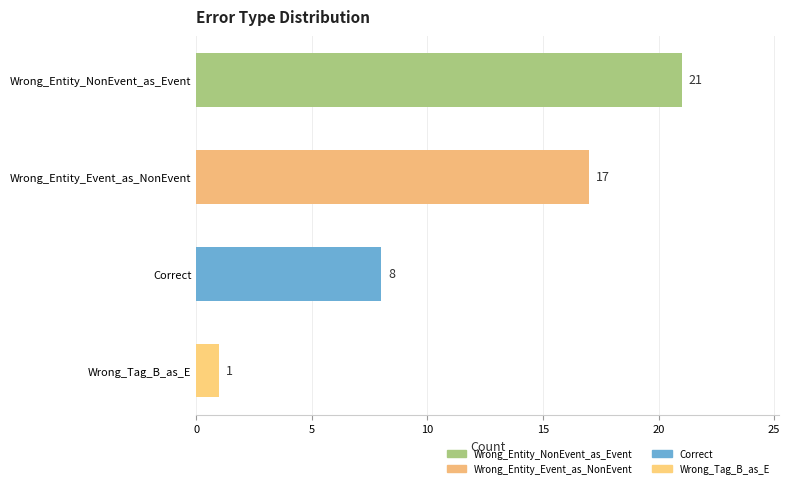

Are the bars grouped side by side (vs. stacked)?

No